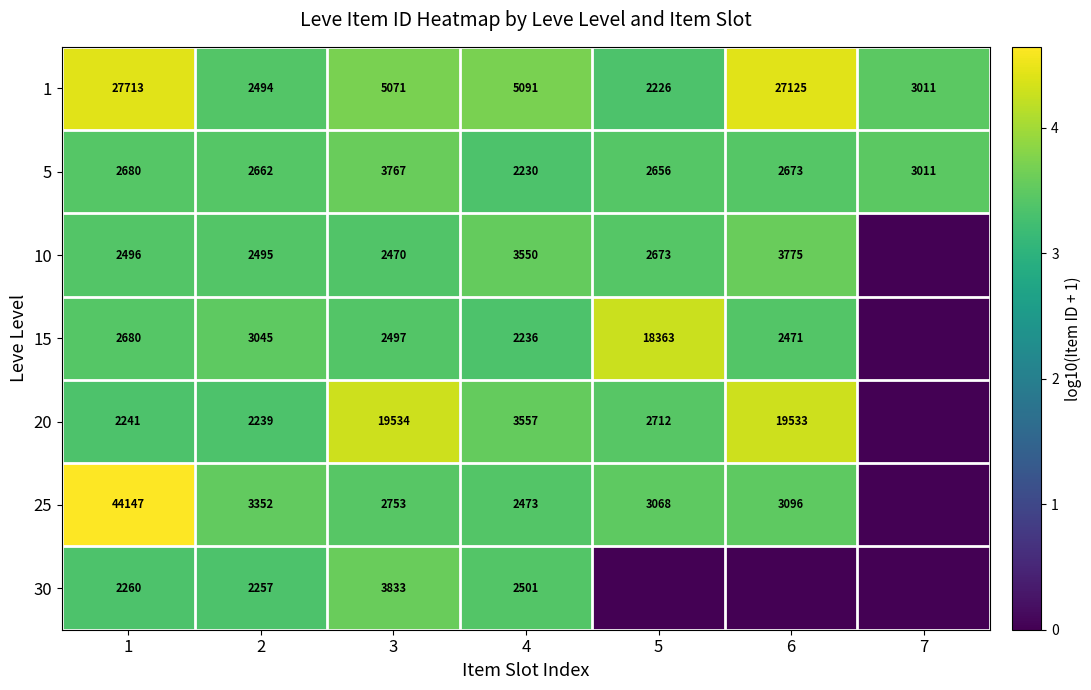

Read the 1 value at 4, to the nearest 10.

5090